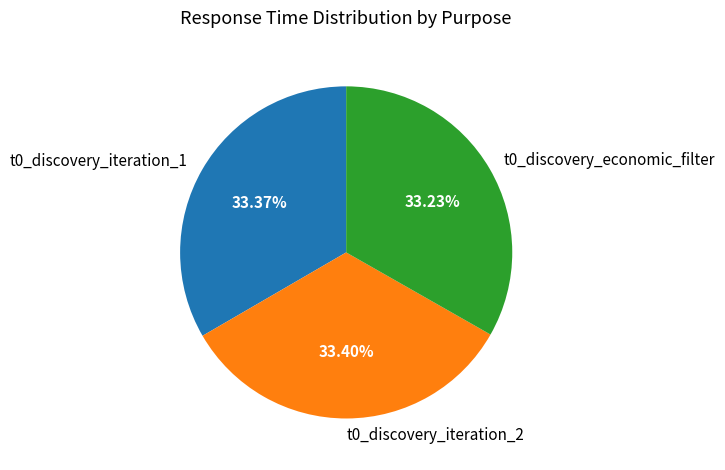

Is the sum of t0_discovery_iteration_2 and t0_discovery_economic_filter greater than half?

Yes